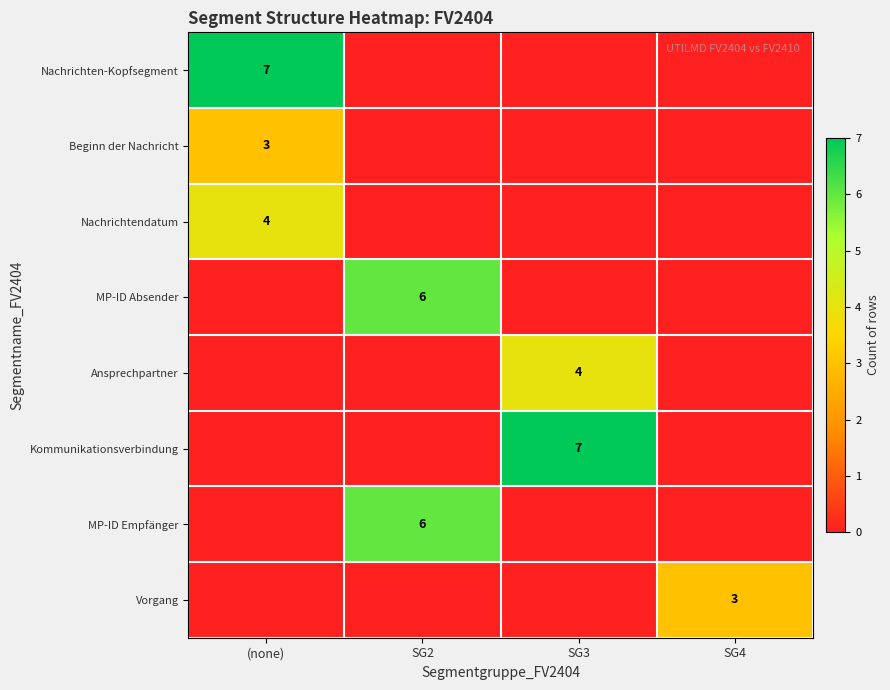

At which category is the sum across all series the highest?

(none)